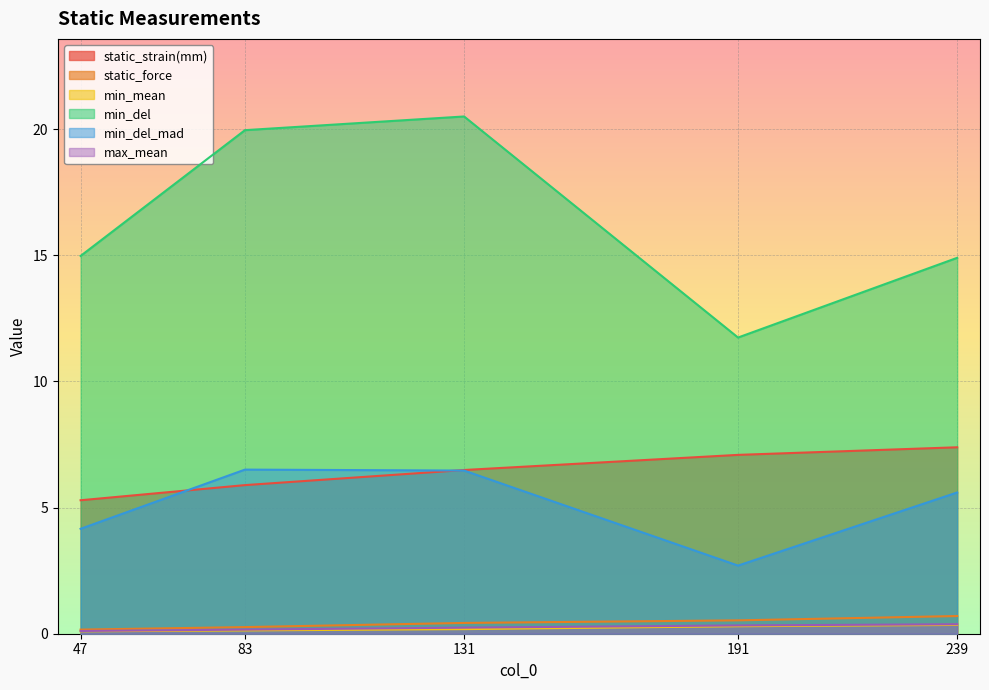

Reading left to right, extract all data points from this chart.

static_strain(mm): 47=5.3	83=5.9	131=6.5	191=7.1	239=7.4
static_force: 47=0.2	83=0.3	131=0.4	191=0.5	239=0.7
min_mean: 47=0.1	83=0.1	131=0.2	191=0.3	239=0.3
min_del: 47=15.0	83=20.0	131=20.5	191=11.7	239=14.9
min_del_mad: 47=4.2	83=6.5	131=6.5	191=2.7	239=5.6
max_mean: 47=0.1	83=0.2	131=0.2	191=0.3	239=0.4